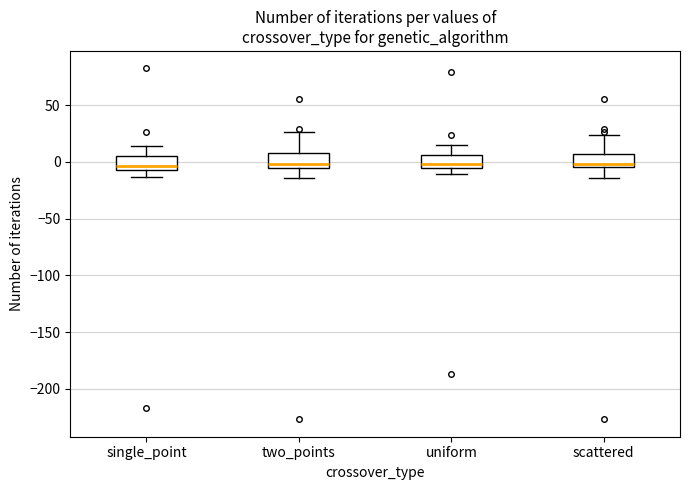

Where does the upper whisker of the box for two_points end on the y-axis? The values are not printed on the chart, so give them approximately, as read against the axis.

25